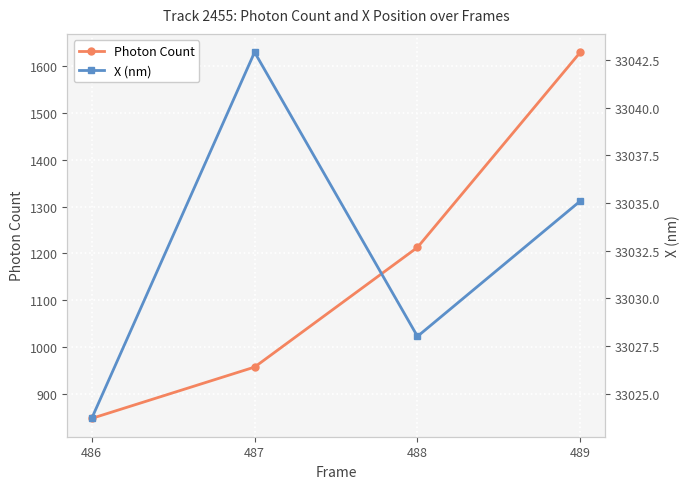

Is it true that X (nm) equals 33023.7 at 486?

True